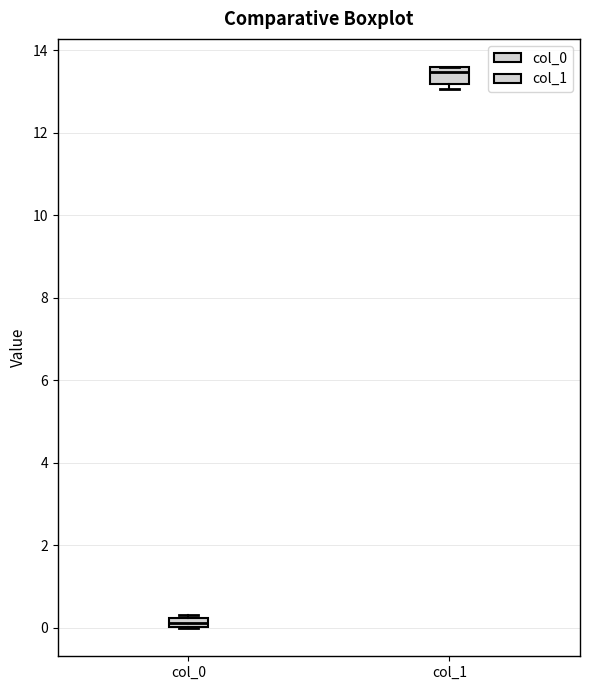

Where is the lower edge of the box for col_1 on the y-axis? The values are not printed on the chart, so give them approximately, as read against the axis.

13.2